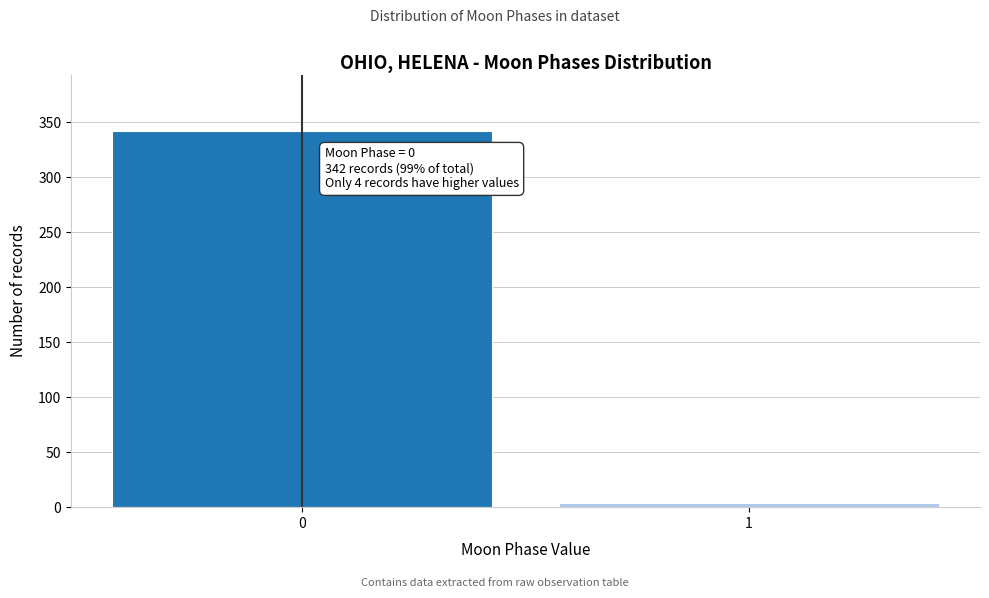

Reading right to left, extract all data points from this chart.

4	342